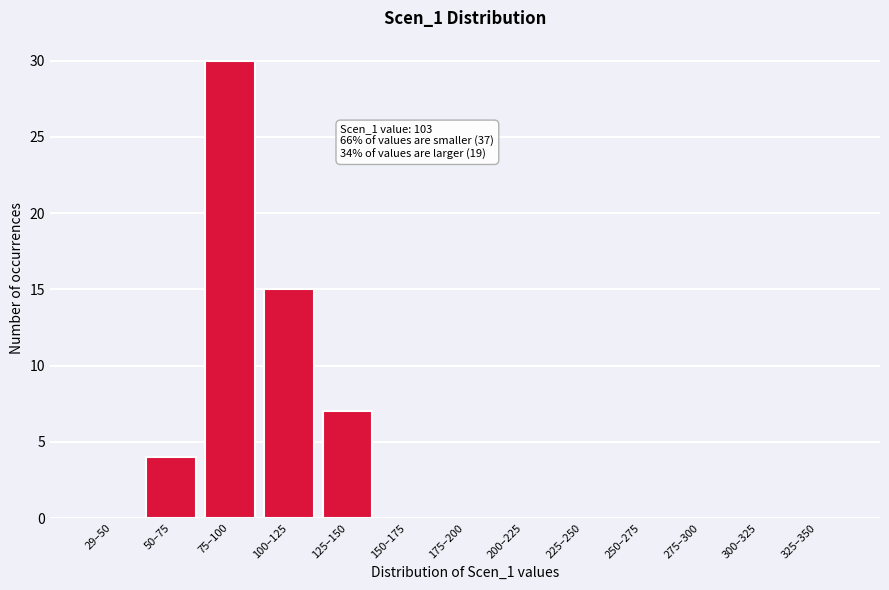

Reading right to left, list all the values displayed in this chart.

325–350=0	300–325=0	275–300=0	250–275=0	225–250=0	200–225=0	175–200=0	150–175=0	125–150=7	100–125=15	75–100=30	50–75=4	29–50=0